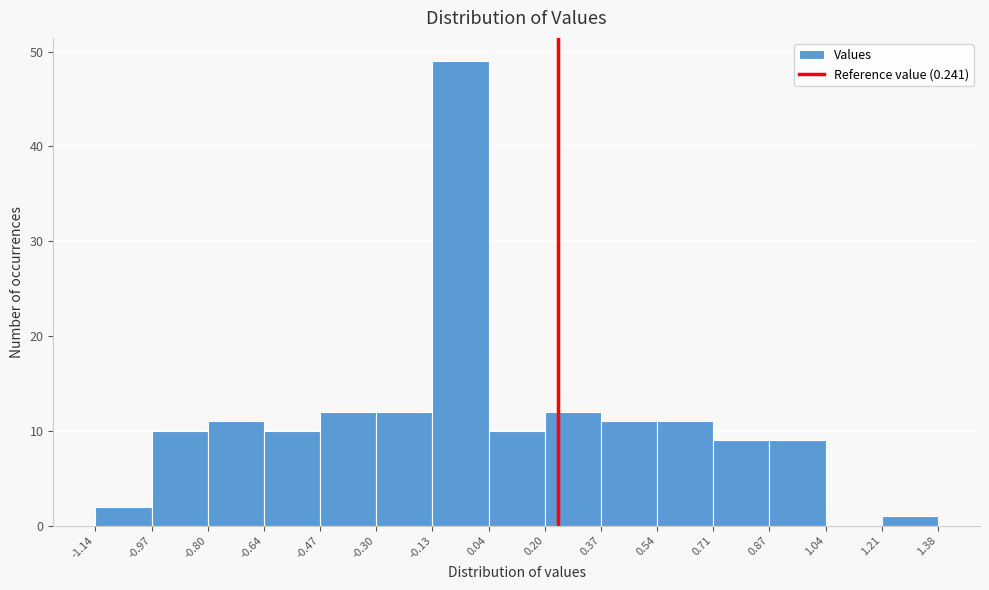

Over which range of the x-axis is the bar tallest?

-0.13 to 0.04